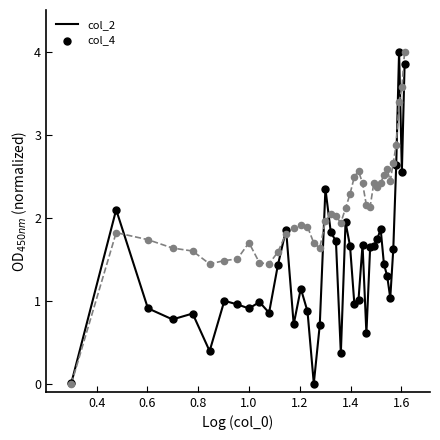

Which series has the largest total across all categories?

col_4